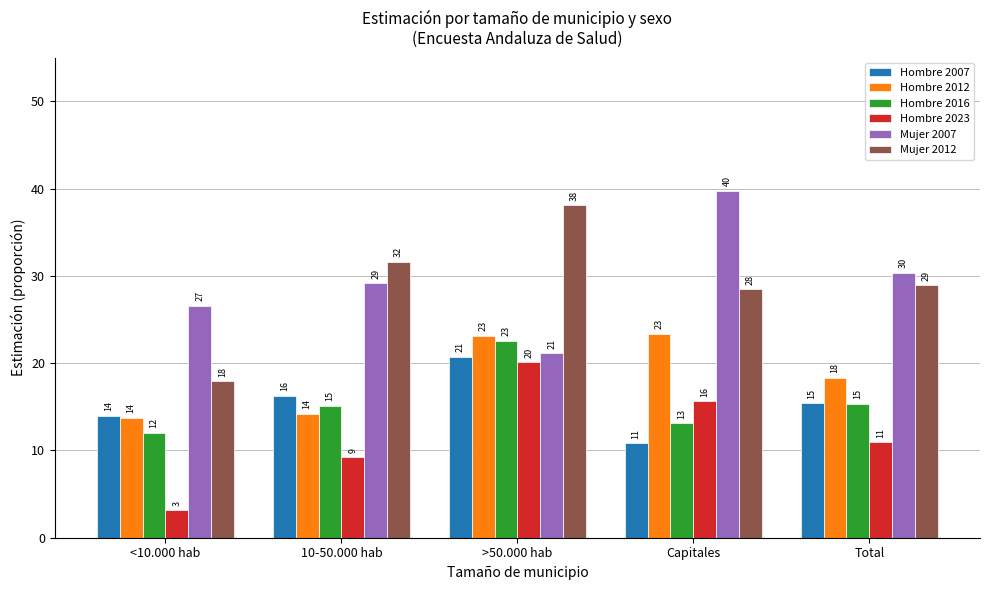

The value of Hombre 2016 at Total is 4.2. True or false?

False